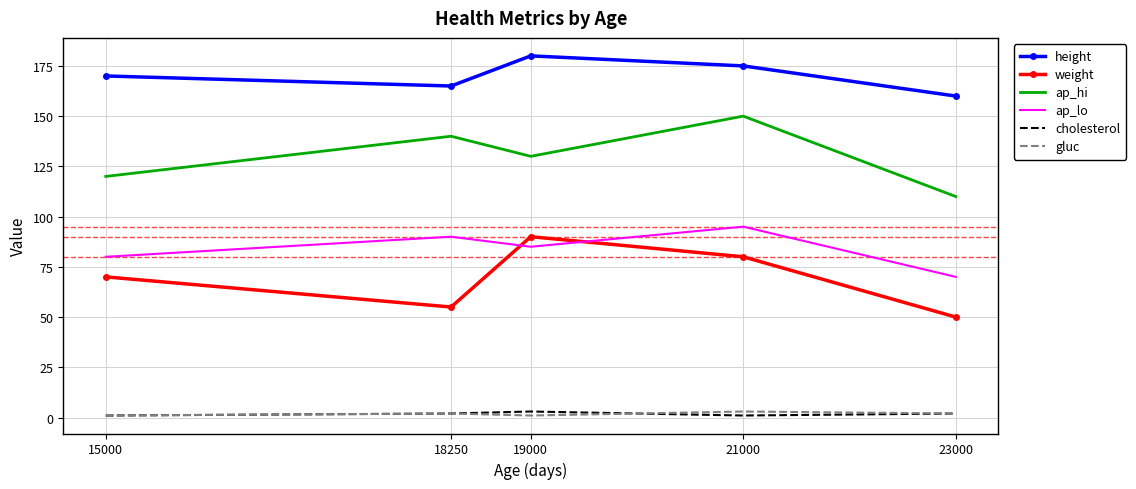

Is the value of weight at 21000 greater than the value of ap_lo at 23000?

Yes